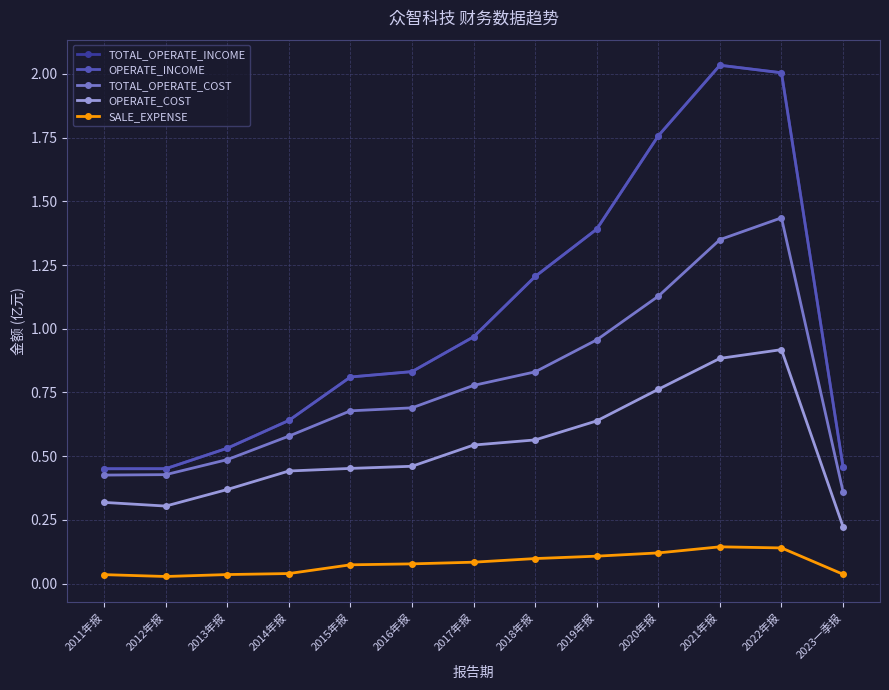

What is the label of the 11th point from the right?

2013年报